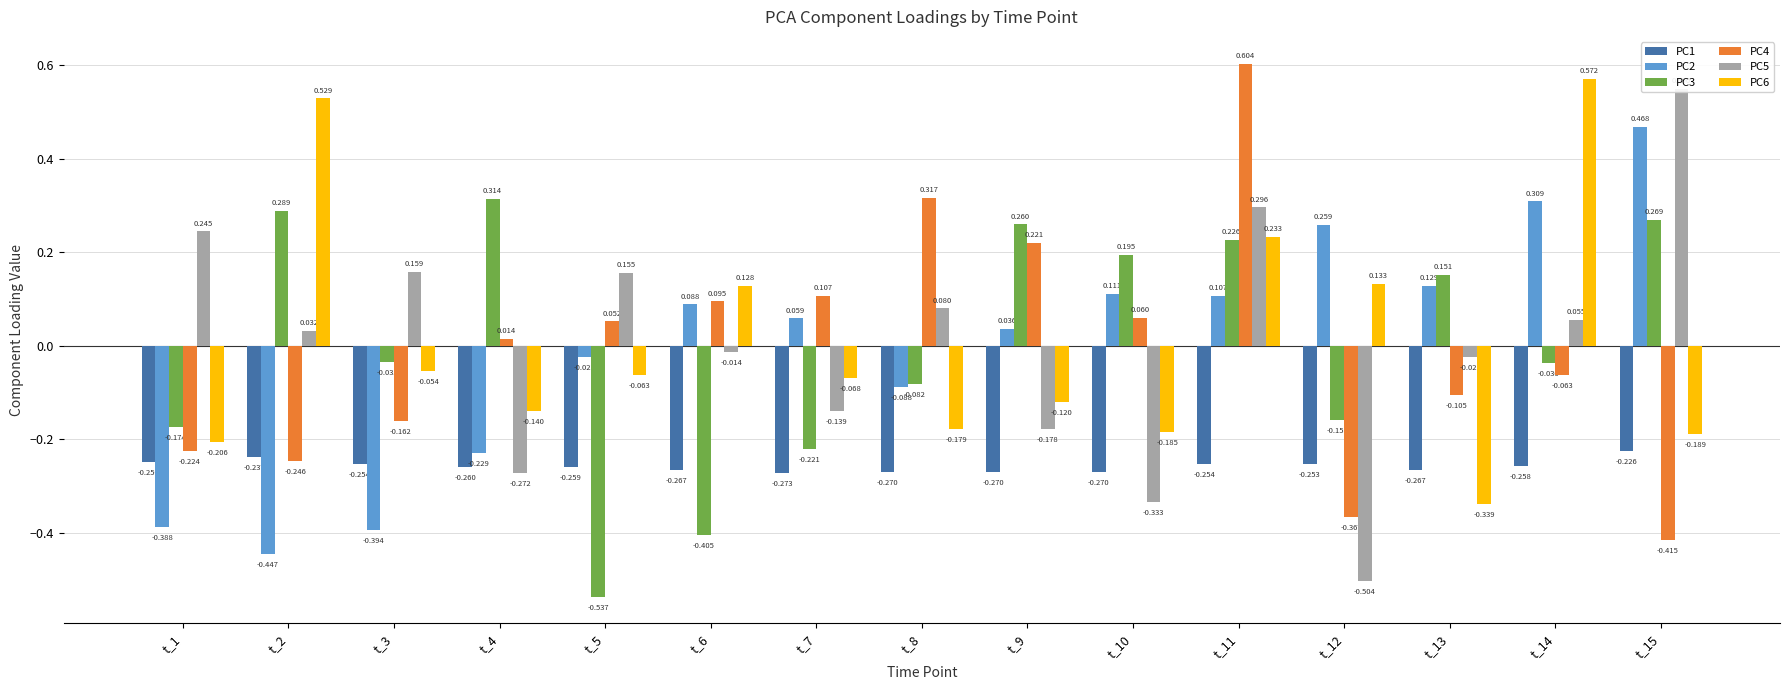

What are all the series names shown in the legend?

PC1, PC2, PC3, PC4, PC5, PC6